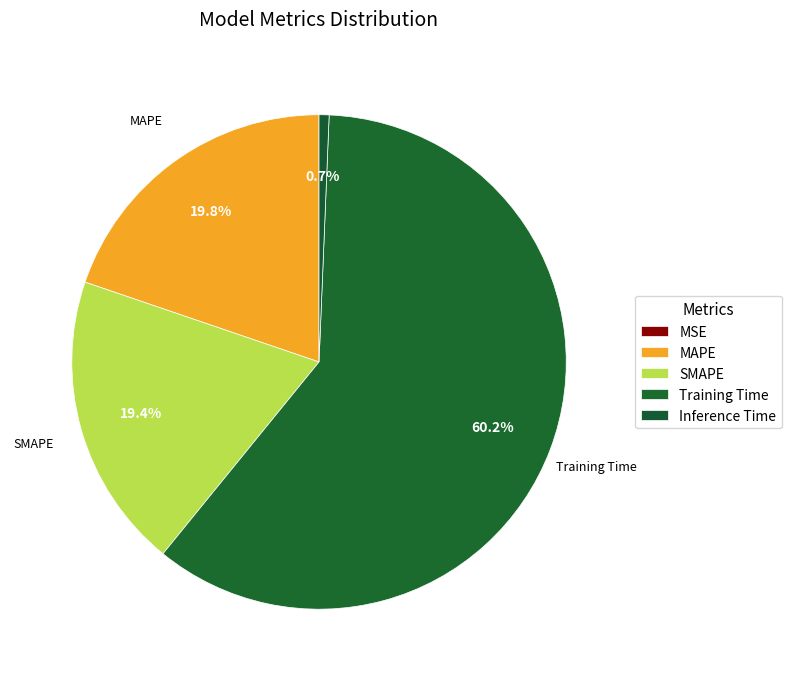

Combined, do MSE and MAPE account for over 50%?

No